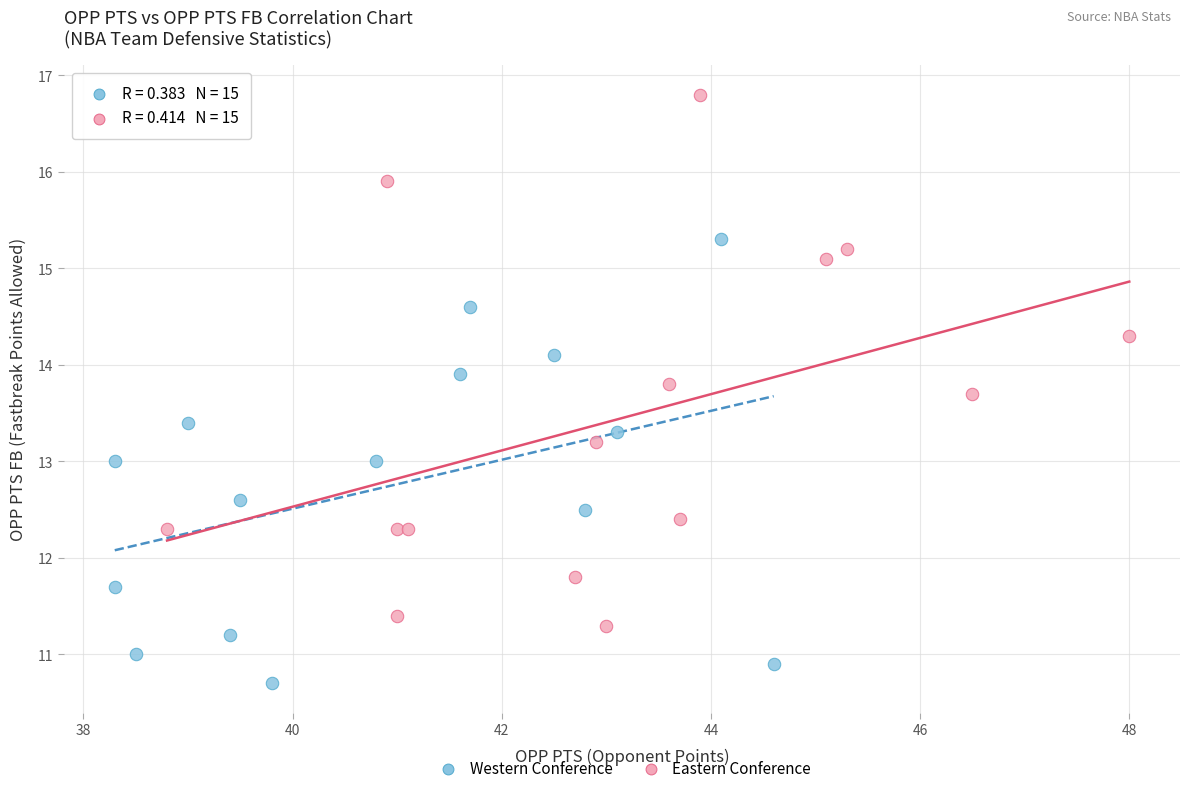

Which series contains the highest Y value?

Eastern Conference